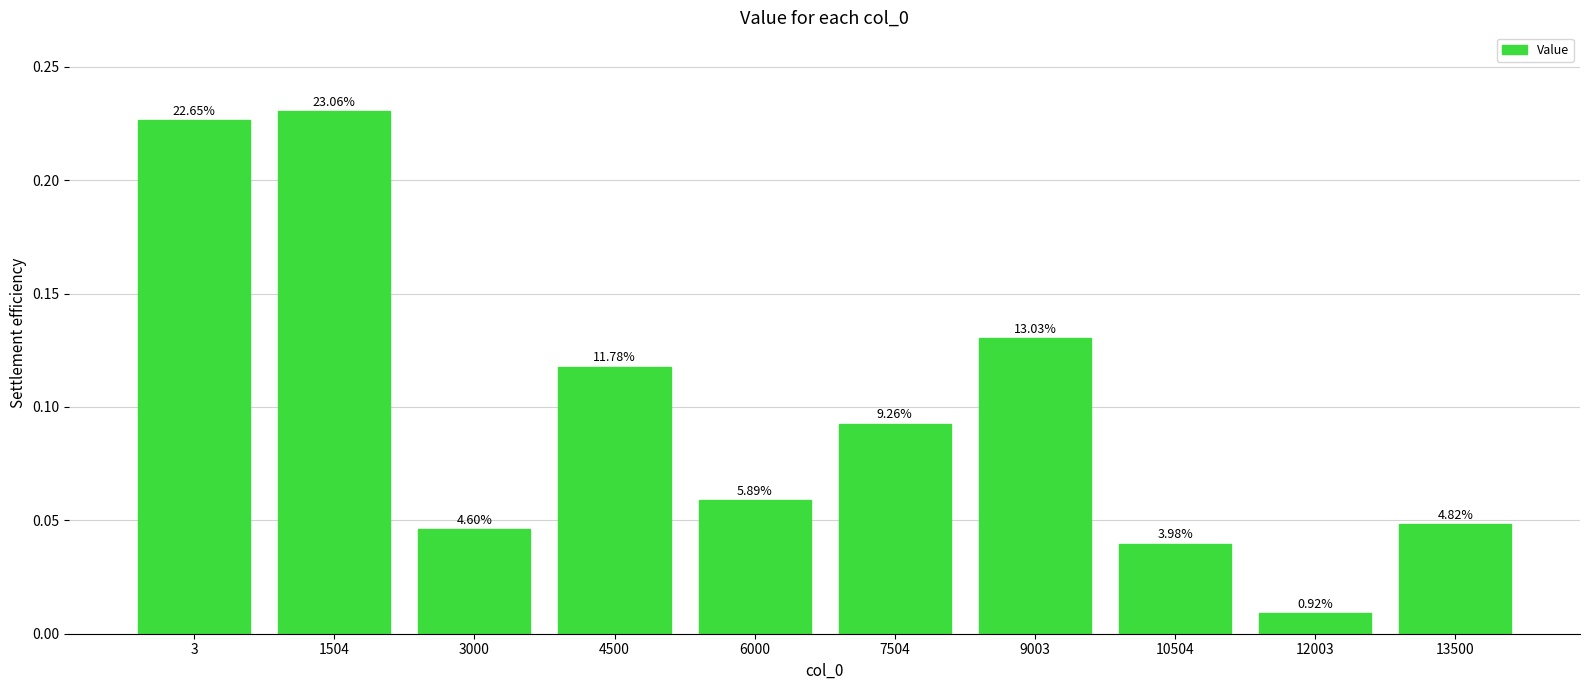

Does the chart contain any negative values?

No